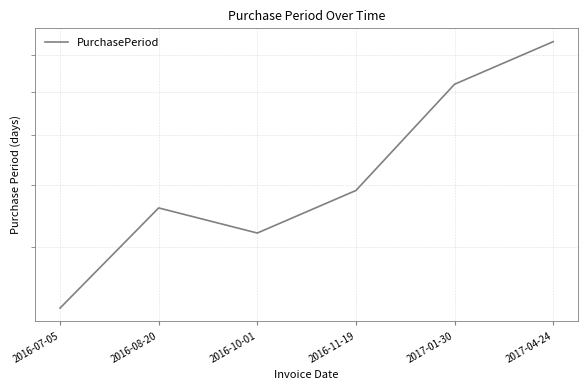

What is the minimum value shown in the chart?

32